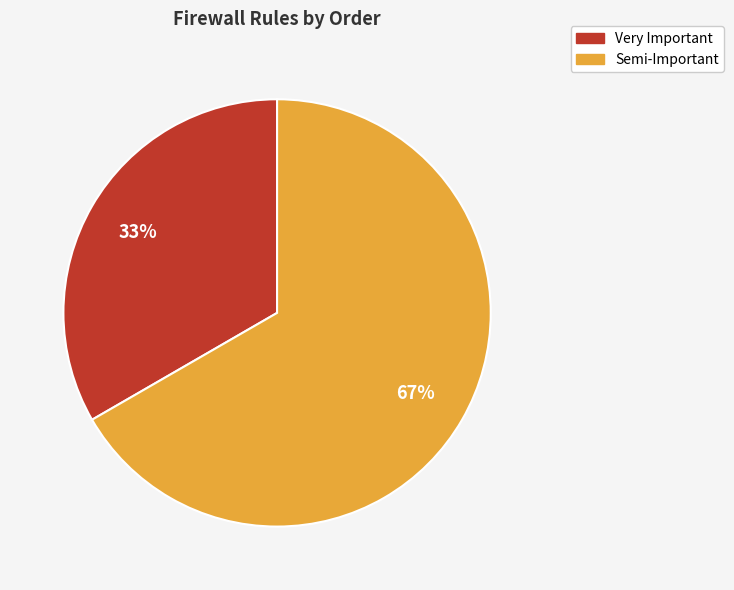

Combined, do Semi-Important and Very Important account for over 50%?

Yes